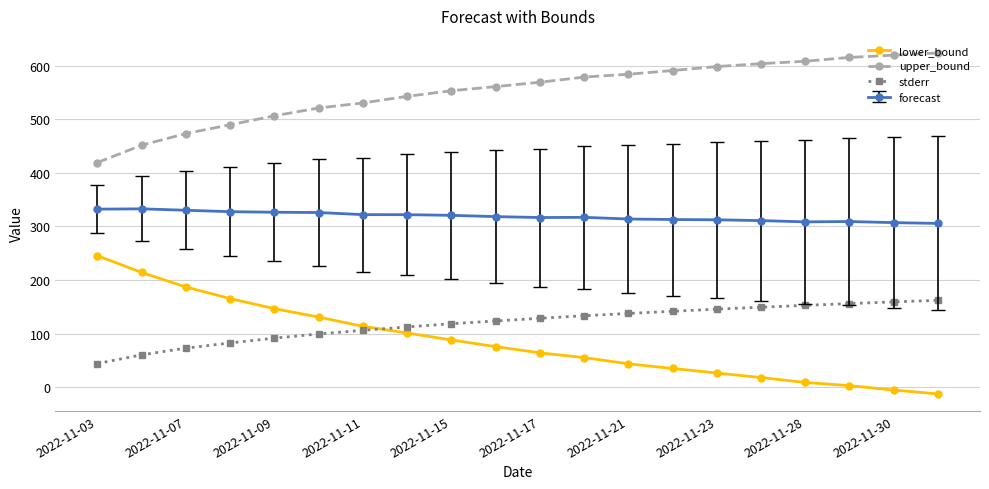

Rank the series by their maximum value, from lowest to highest.

stderr, lower_bound, forecast, upper_bound